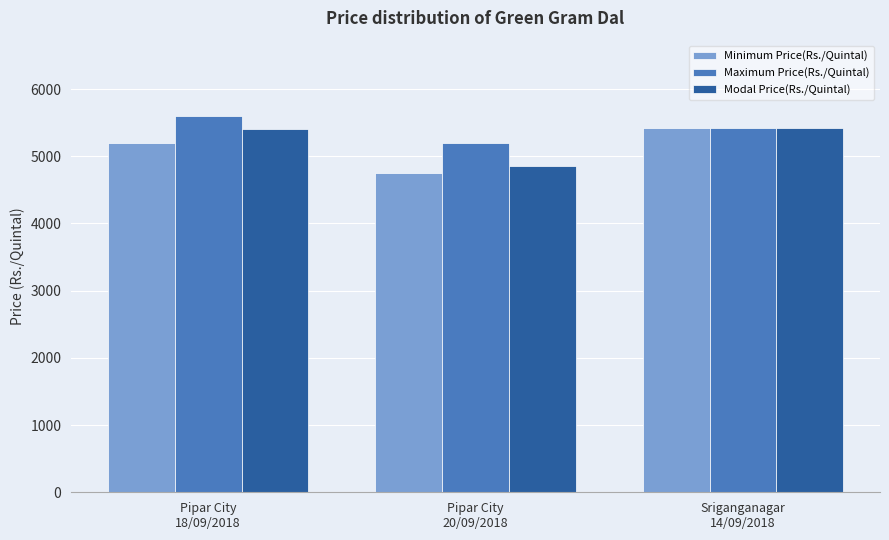

At which label is Modal Price(Rs./Quintal) closest to 5133?

Pipar City
18/09/2018